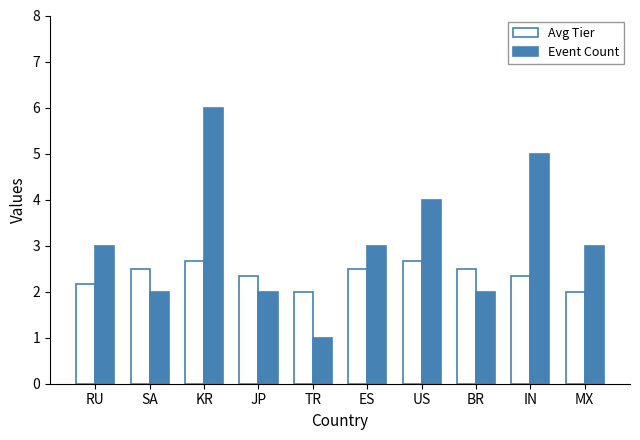

What is the label of the 9th bar from the right?

SA